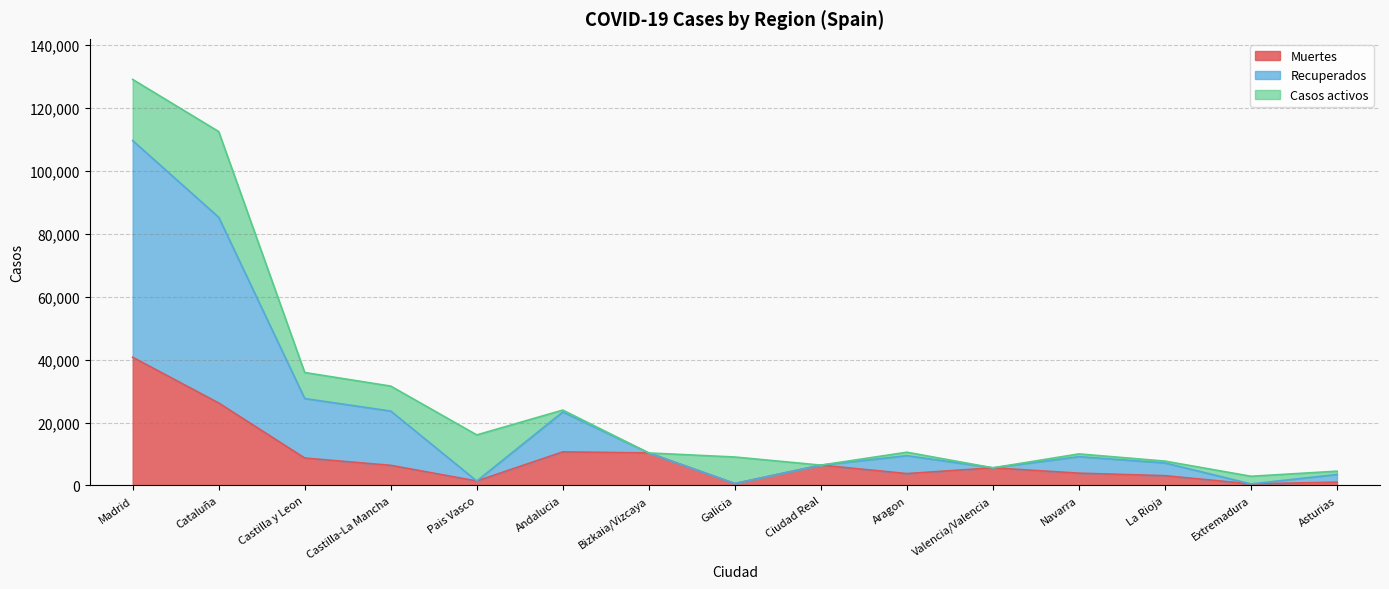

At how many categories does at least one series exceed 20788?

5